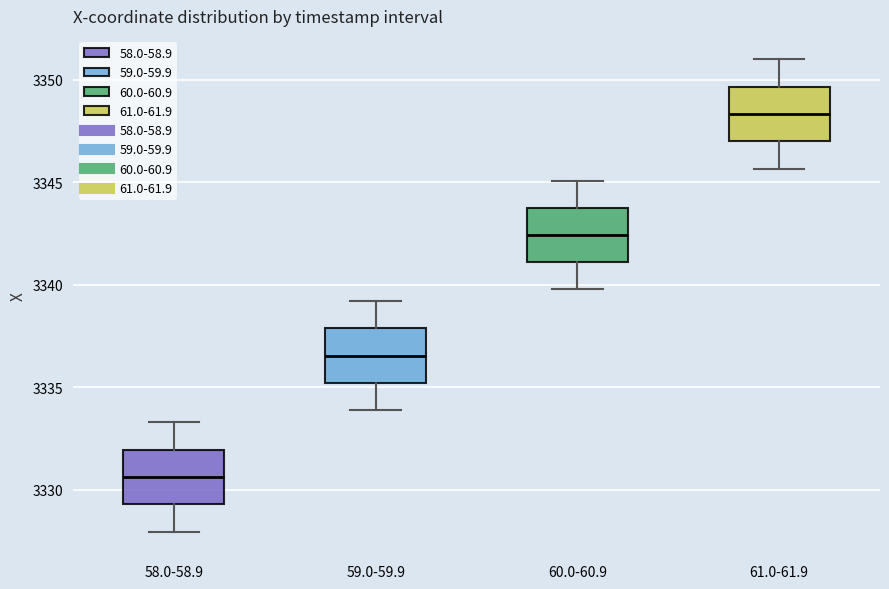

Reading left to right, transcribe this box plot: for each box, give where its median line is, the range the box spans, and where its two whiskers end, as read against the y-axis. The values are not printed on the chart, so give them approximately, as read against the axis.

58.0-58.9: median 3330.5, box 3329.5 to 3332.0, whiskers 3328.0 to 3333.5
59.0-59.9: median 3336.5, box 3335.0 to 3338.0, whiskers 3334.0 to 3339.0
60.0-60.9: median 3342.5, box 3341.0 to 3343.5, whiskers 3340.0 to 3345.0
61.0-61.9: median 3348.5, box 3347.0 to 3349.5, whiskers 3345.5 to 3351.0